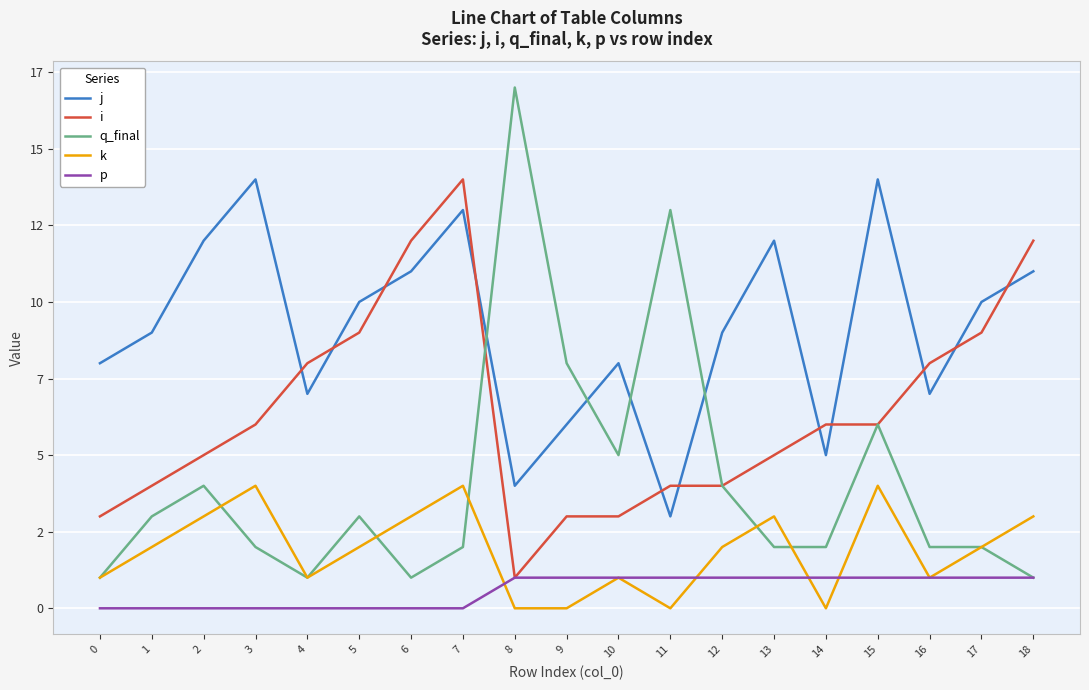

True or false: i has more than 2 interior local peaks.

False